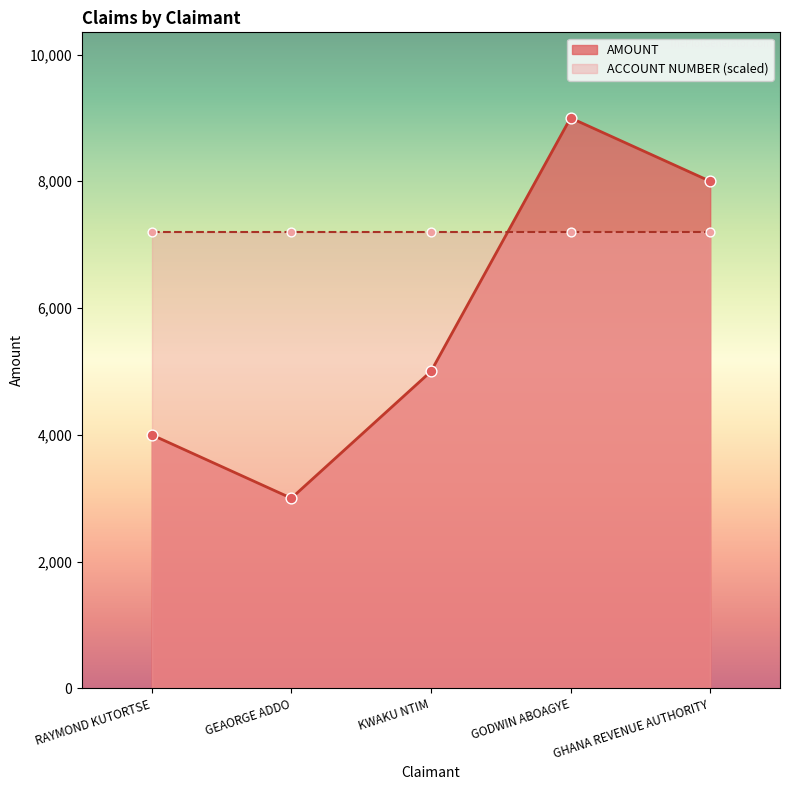

Which has a higher value, KWAKU NTIM or GHANA REVENUE AUTHORITY?

GHANA REVENUE AUTHORITY